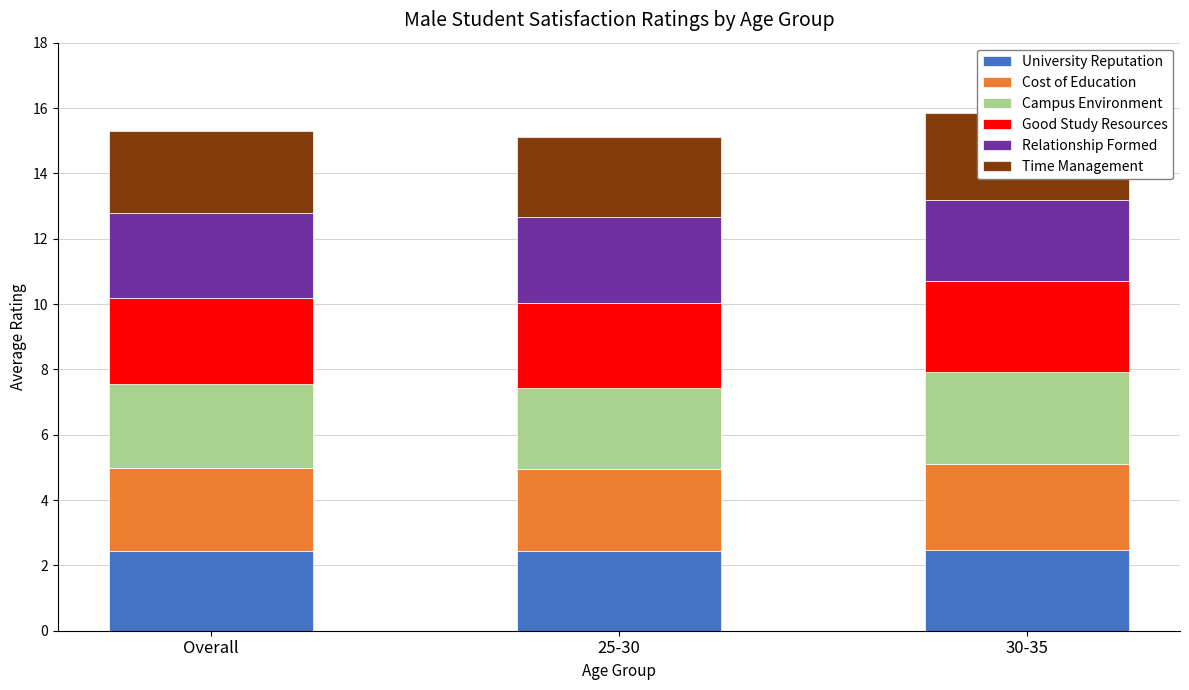

Is the value of University Reputation at Overall greater than the value of Good Study Resources at 25-30?

No